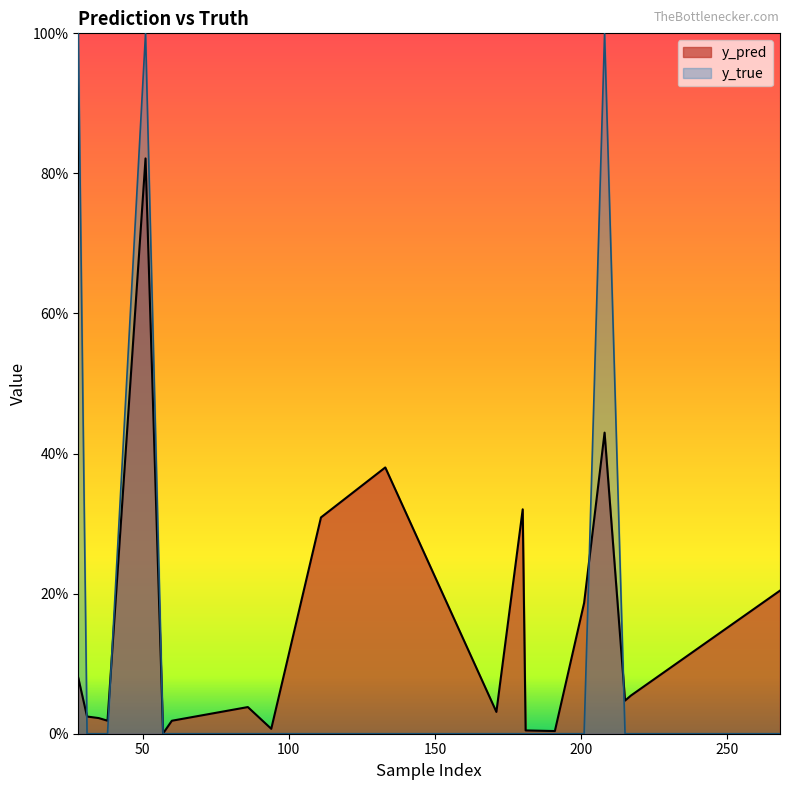

In y_true, how many points are higher than both neighbors (excluding endpoints)?

2